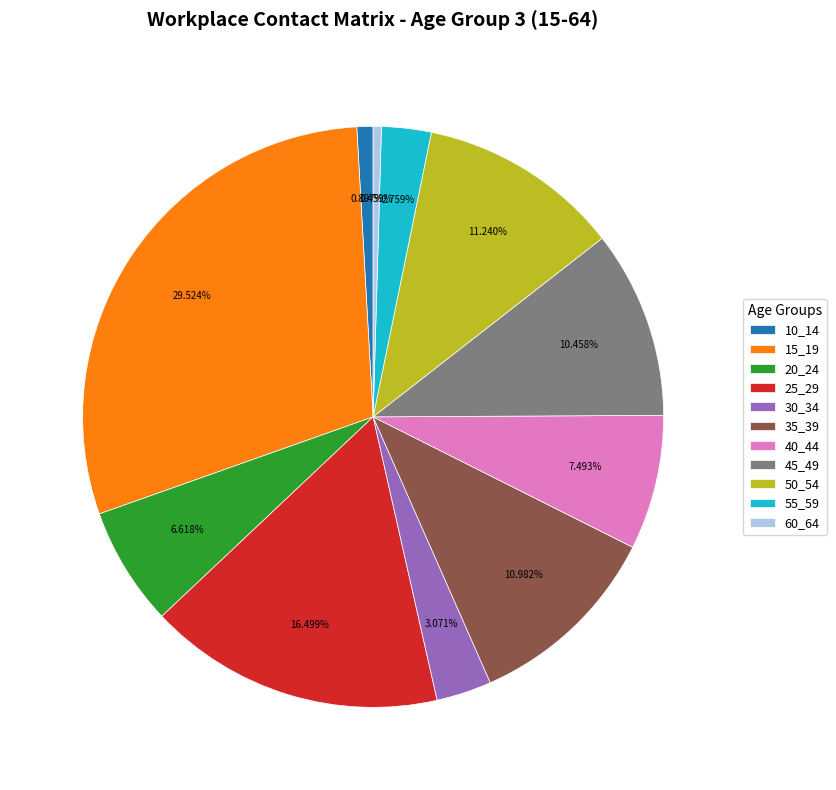

Between 30_34 and 10_14, which is larger?

30_34